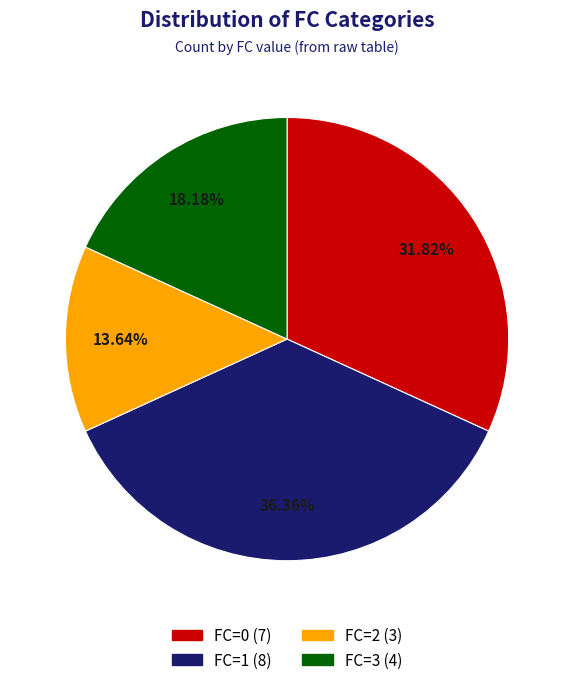

Is there any slice that represents more than half of the pie?

No